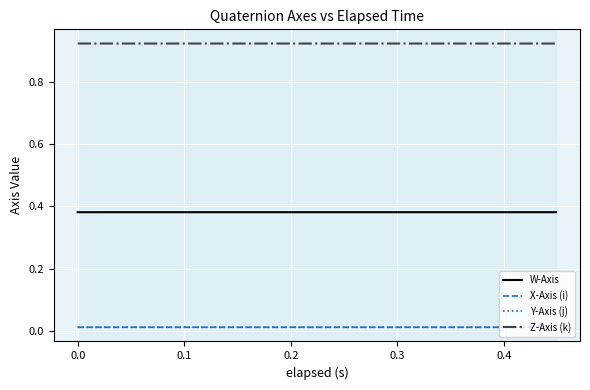

At how many categories does at least one series exceed 0?

20